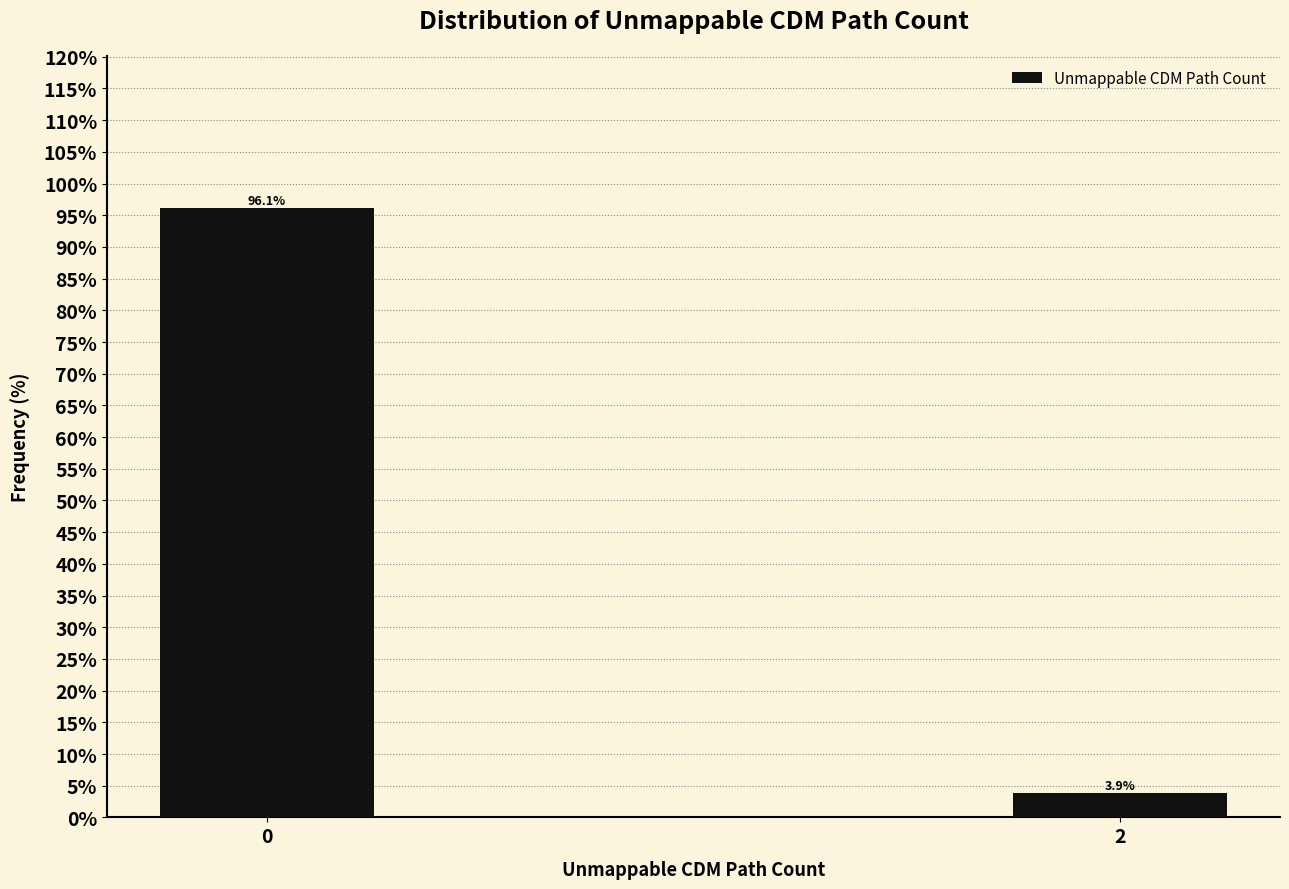

Reading left to right, list all the values displayed in this chart.

96.1	3.9